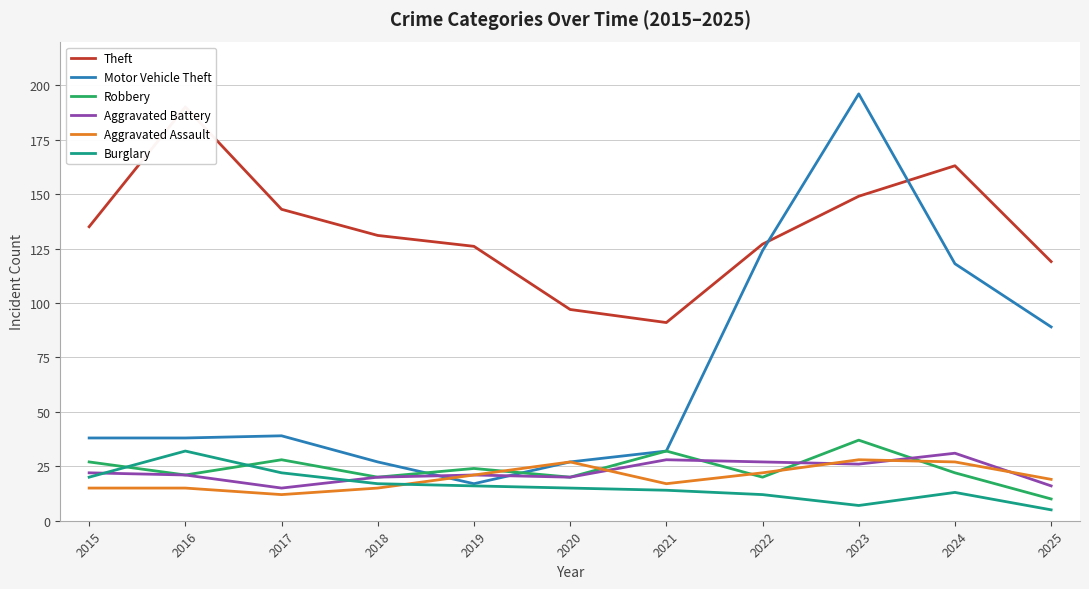

Reading left to right, list all the values displayed in this chart.

Theft: 135	190	143	131	126	97	91	127	149	163	119
Motor Vehicle Theft: 38	38	39	27	17	27	32	124	196	118	89
Robbery: 27	21	28	20	24	20	32	20	37	22	10
Aggravated Battery: 22	21	15	20	21	20	28	27	26	31	16
Aggravated Assault: 15	15	12	15	21	27	17	22	28	27	19
Burglary: 20	32	22	17	16	15	14	12	7	13	5